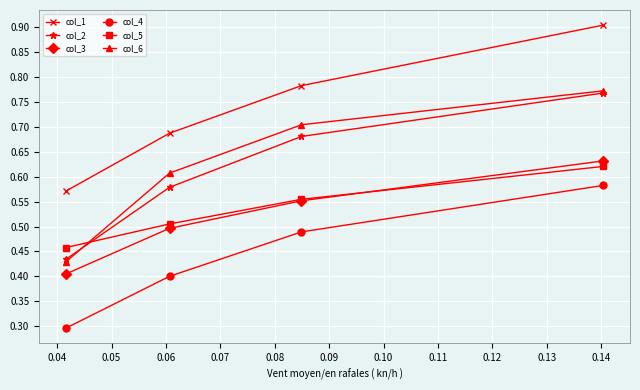

True or false: col_1 has more than 0 points higher than both neighbors.

False